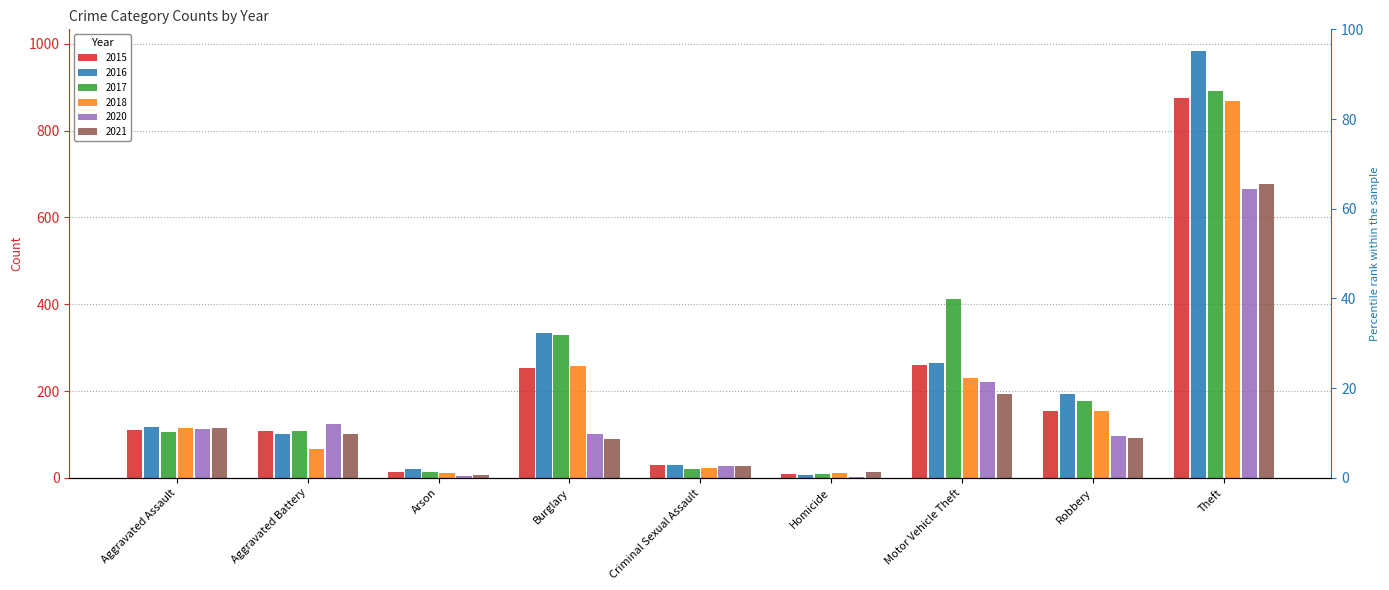

What is the spread (max minus min) of values at Motor Vehicle Theft?

218